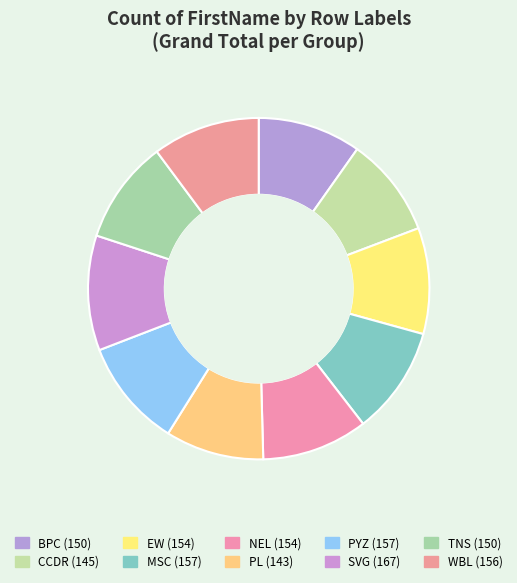

Rank the categories by value from lowest to highest.

PL, CCDR, BPC, TNS, EW, NEL, WBL, MSC, PYZ, SVG